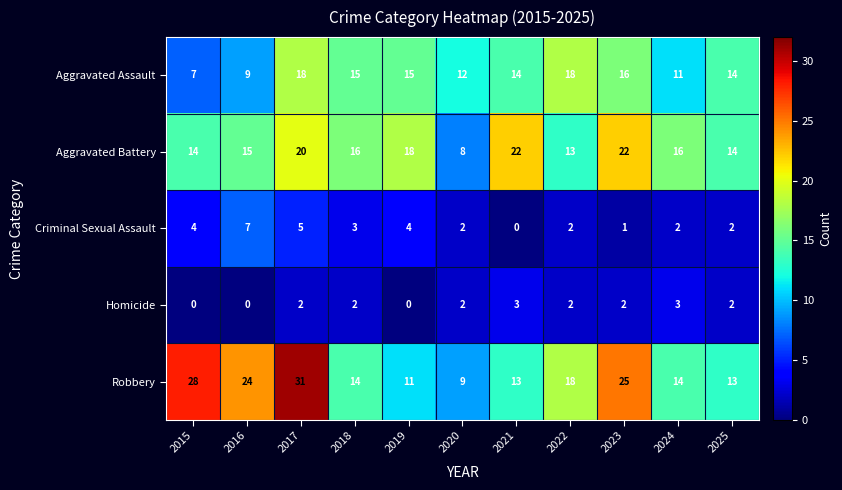

At 2018, list the series in order from largest to smallest.

Aggravated Battery, Aggravated Assault, Robbery, Criminal Sexual Assault, Homicide